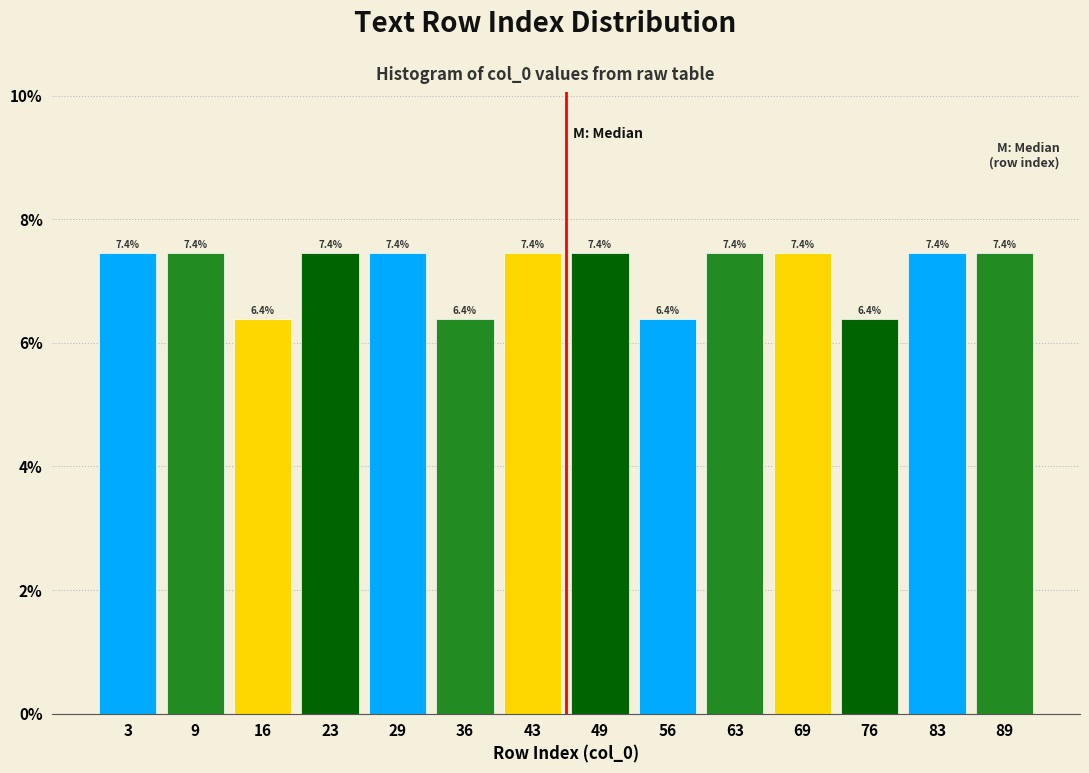

Reading left to right, list every bar in this chart as the range it spans on the x-axis followed by its height. The bar edges are not printed on the chart, so give them approximately, as read against the axis.

0 to 7: 7.4
7 to 13: 7.4
13 to 20: 6.4
20 to 27: 7.4
27 to 33: 7.4
33 to 40: 6.4
40 to 47: 7.4
47 to 53: 7.4
53 to 60: 6.4
60 to 66: 7.4
66 to 73: 7.4
73 to 80: 6.4
80 to 86: 7.4
86 to 93: 7.4